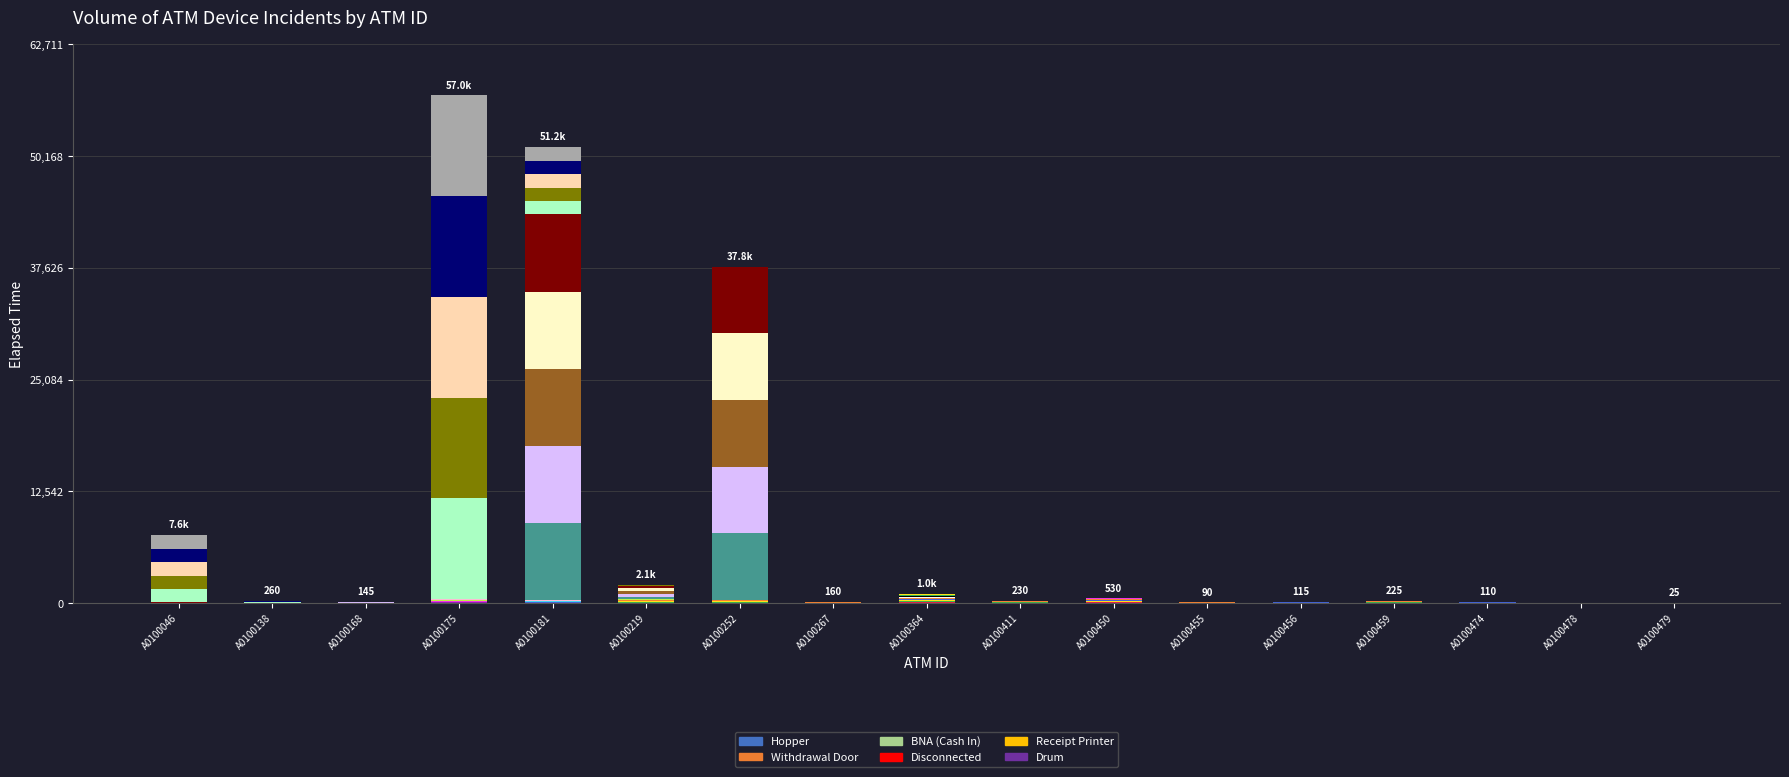

What are all the series names shown in the legend?

Hopper, Withdrawal Door, BNA (Cash In), Disconnected, Receipt Printer, Drum